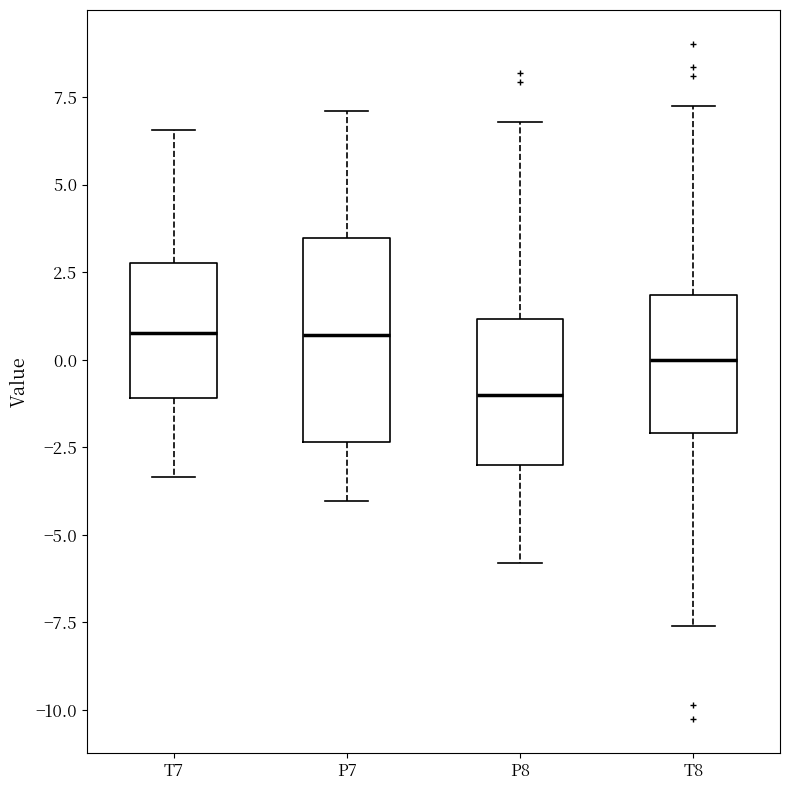

Reading left to right, transcribe this box plot: for each box, give where its median line is, the range the box spans, and where its two whiskers end, as read against the y-axis. The values are not printed on the chart, so give them approximately, as read against the axis.

T7: median 1.0, box -1.0 to 3.0, whiskers -3.5 to 6.5
P7: median 0.5, box -2.5 to 3.5, whiskers -4.0 to 7.0
P8: median -1.0, box -3.0 to 1.0, whiskers -6.0 to 7.0
T8: median 0.0, box -2.0 to 2.0, whiskers -7.5 to 7.5